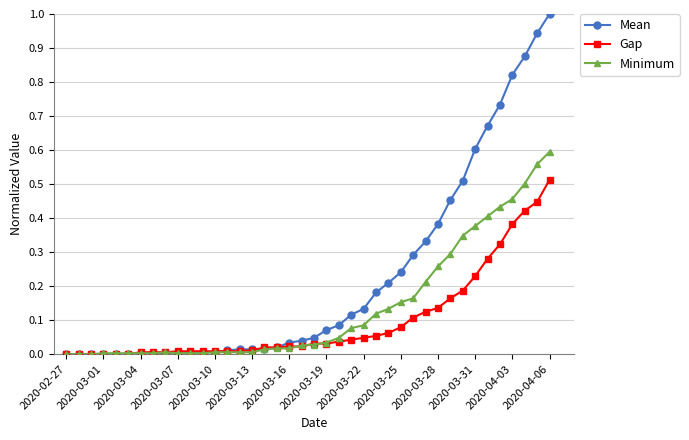

Which series has the largest range (max minus min)?

Mean